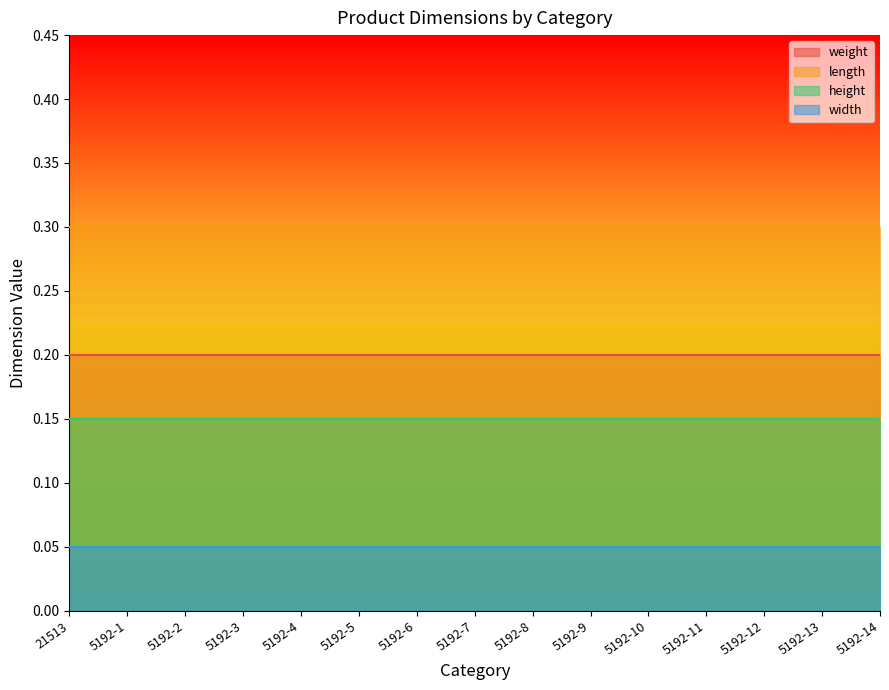

Which category has the highest value in the weight series?

21513